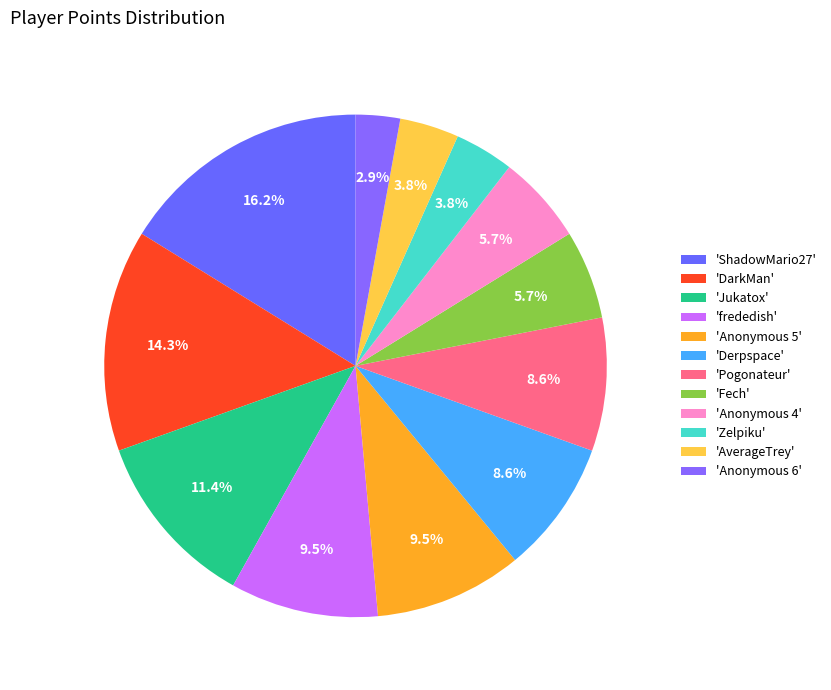

Count the number of slices in the pie.

12